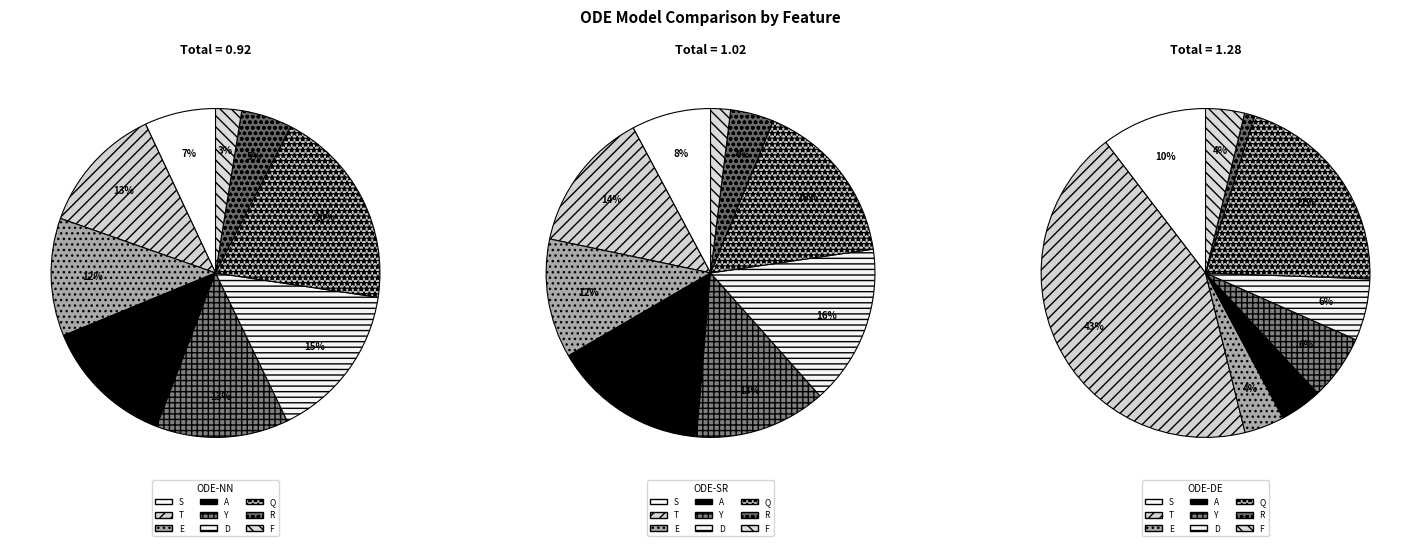

What is the smallest slice in the pie chart?

R